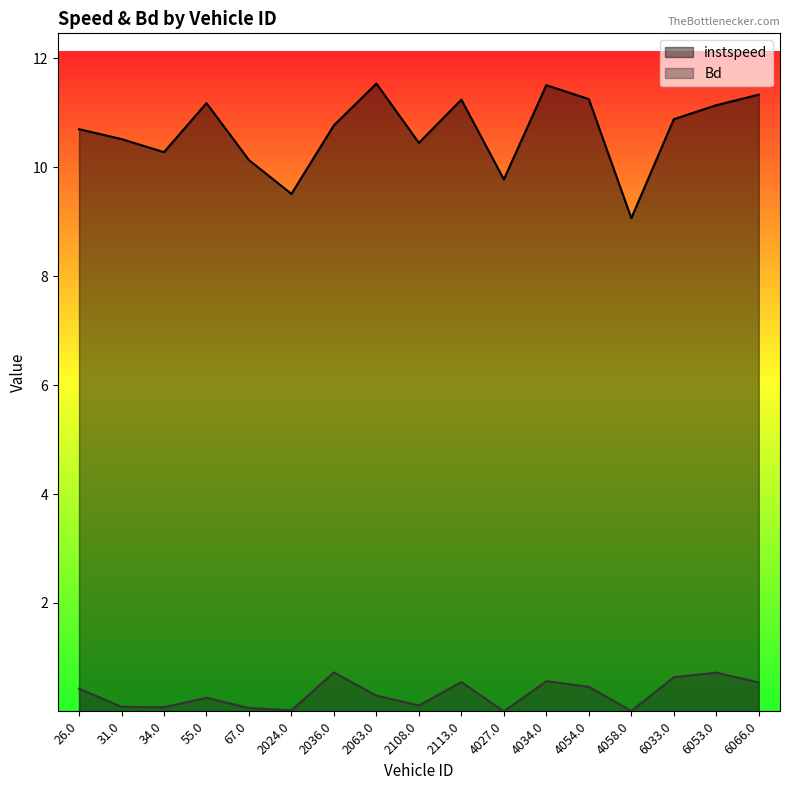

What is the label of the 7th point from the left?

2036.0